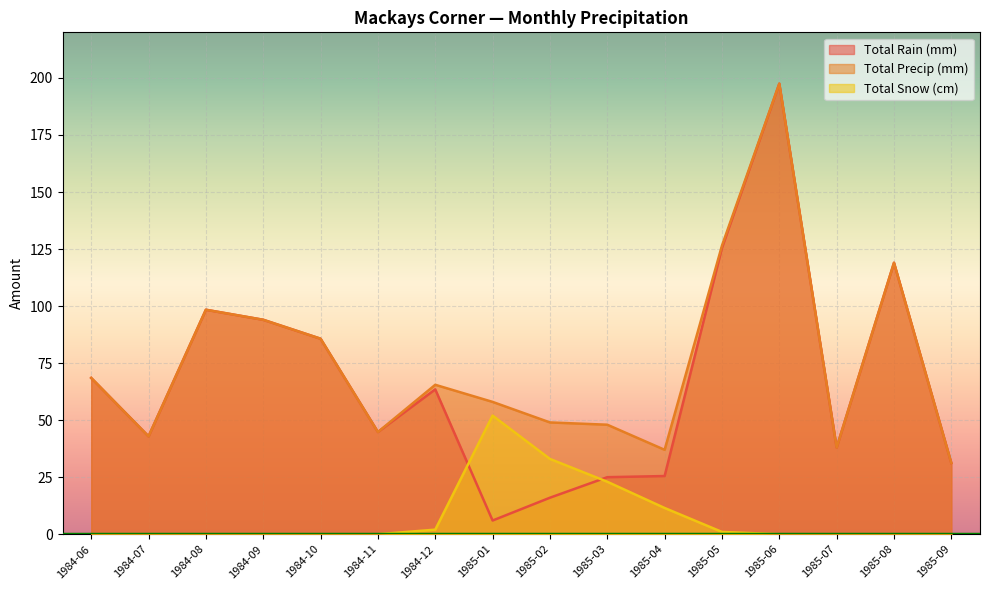

At which category is the sum across all series the highest?

1985-06